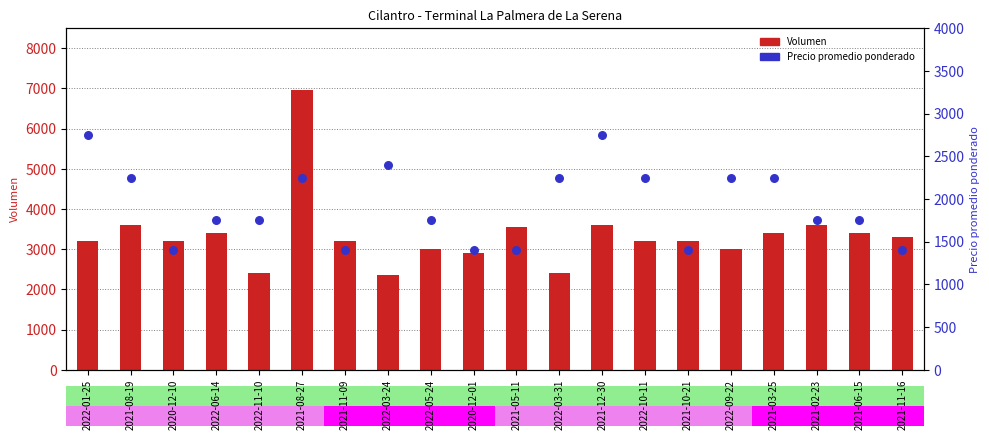

At which category is the sum across all series the highest?

2021-08-27